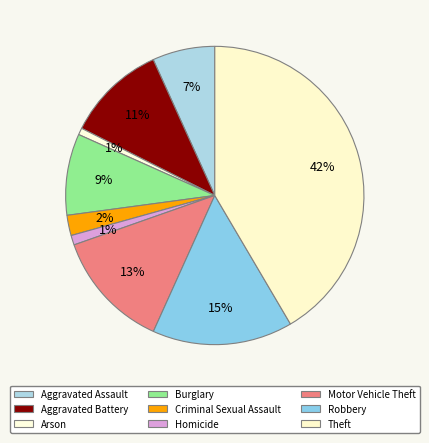

How many slices are in this pie chart?

9